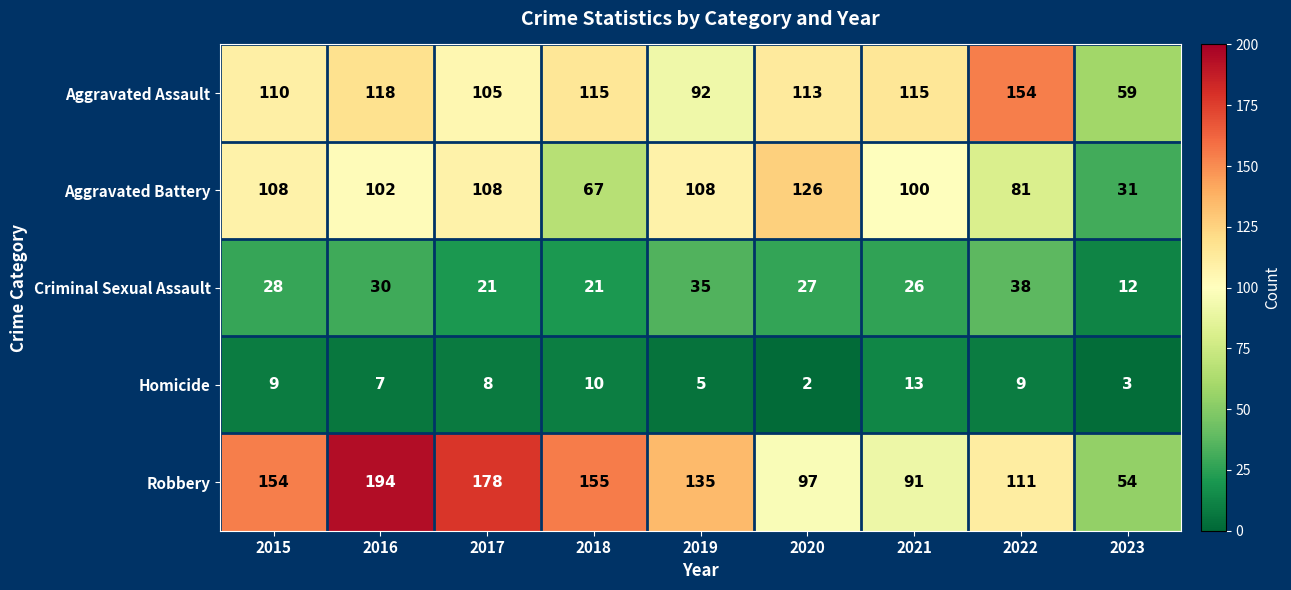

True or false: Aggravated Assault has a value of 204 at 2018.

False